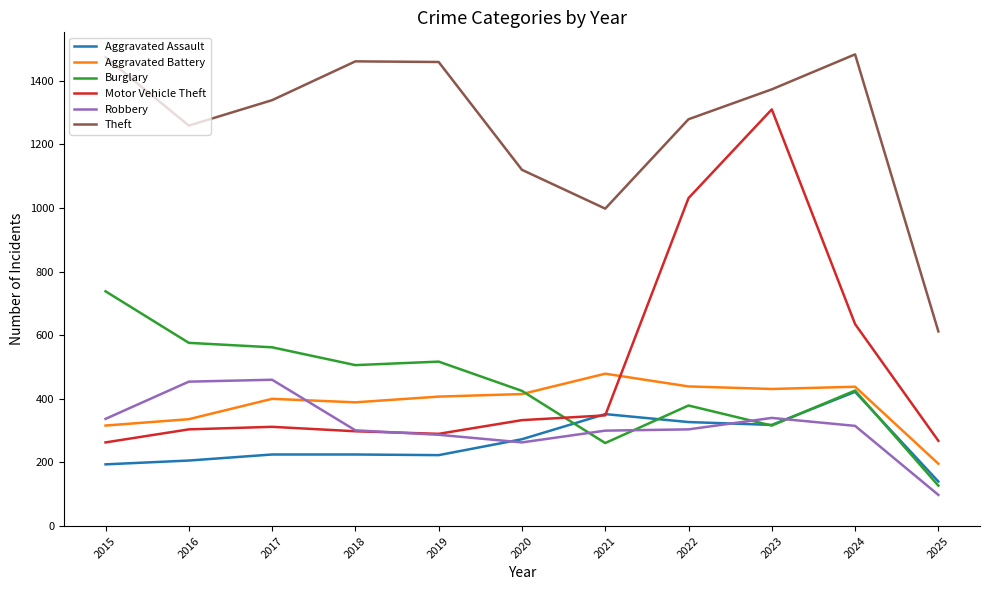

What are all the series names shown in the legend?

Aggravated Assault, Aggravated Battery, Burglary, Motor Vehicle Theft, Robbery, Theft